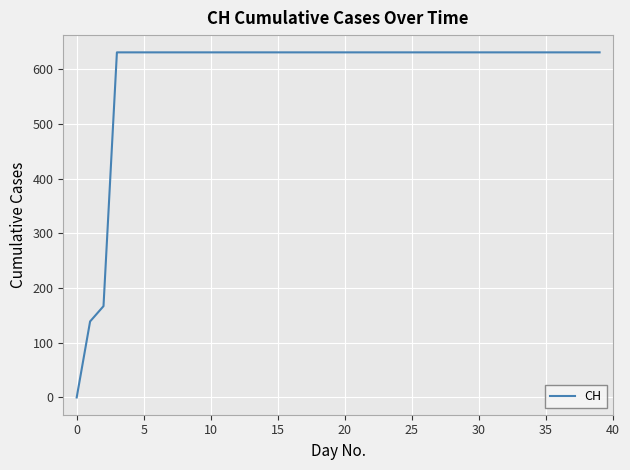

What is the maximum value shown in the chart?

631